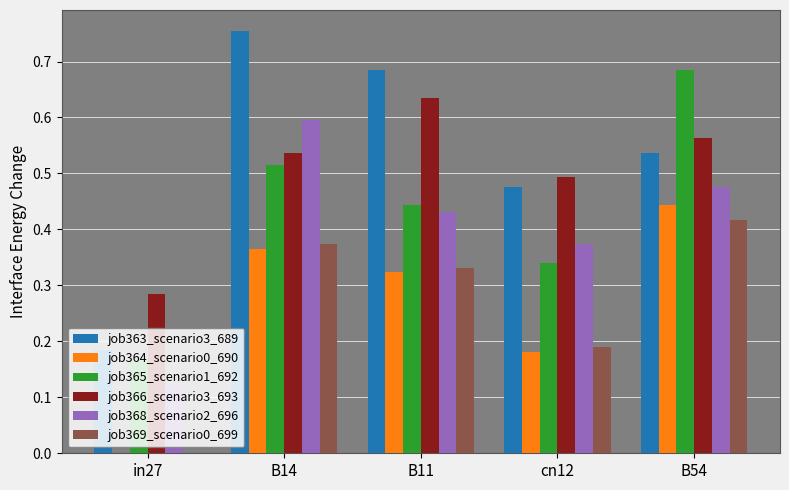

How many job363_scenario3_689 values are between 0 and 1?

5